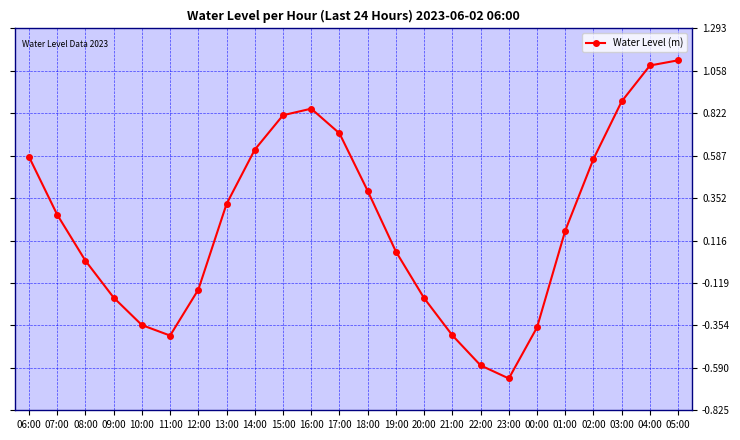

What is the greatest value displayed?

1.1